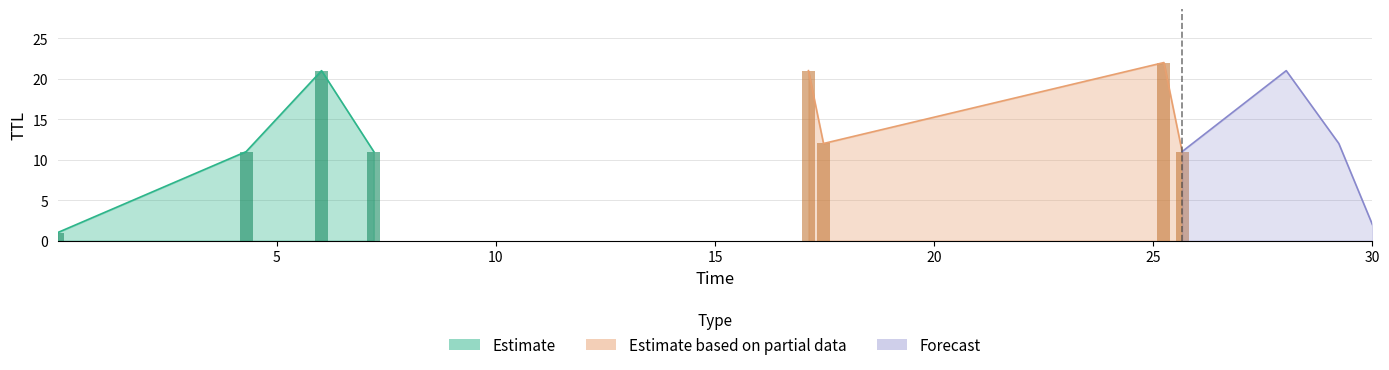

Which series has the largest total across all categories?

Estimate based on partial data